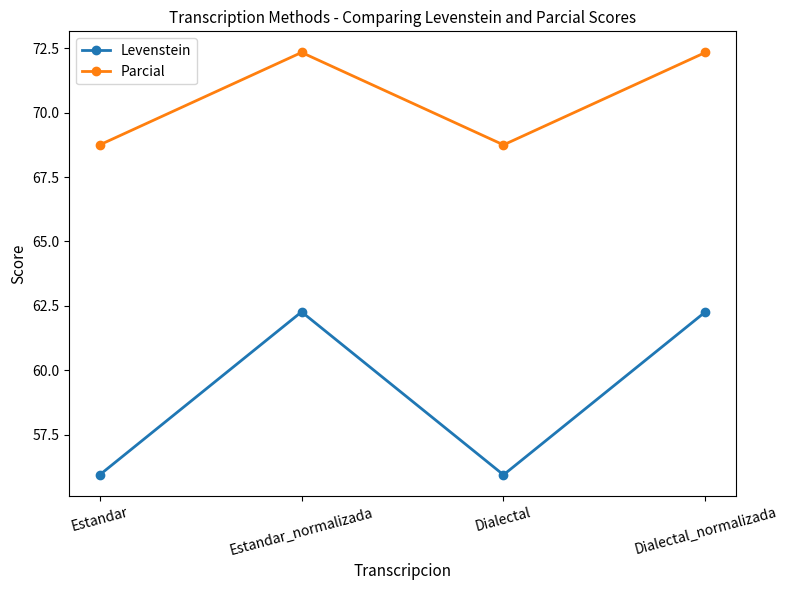

What are all the series names shown in the legend?

Levenstein, Parcial